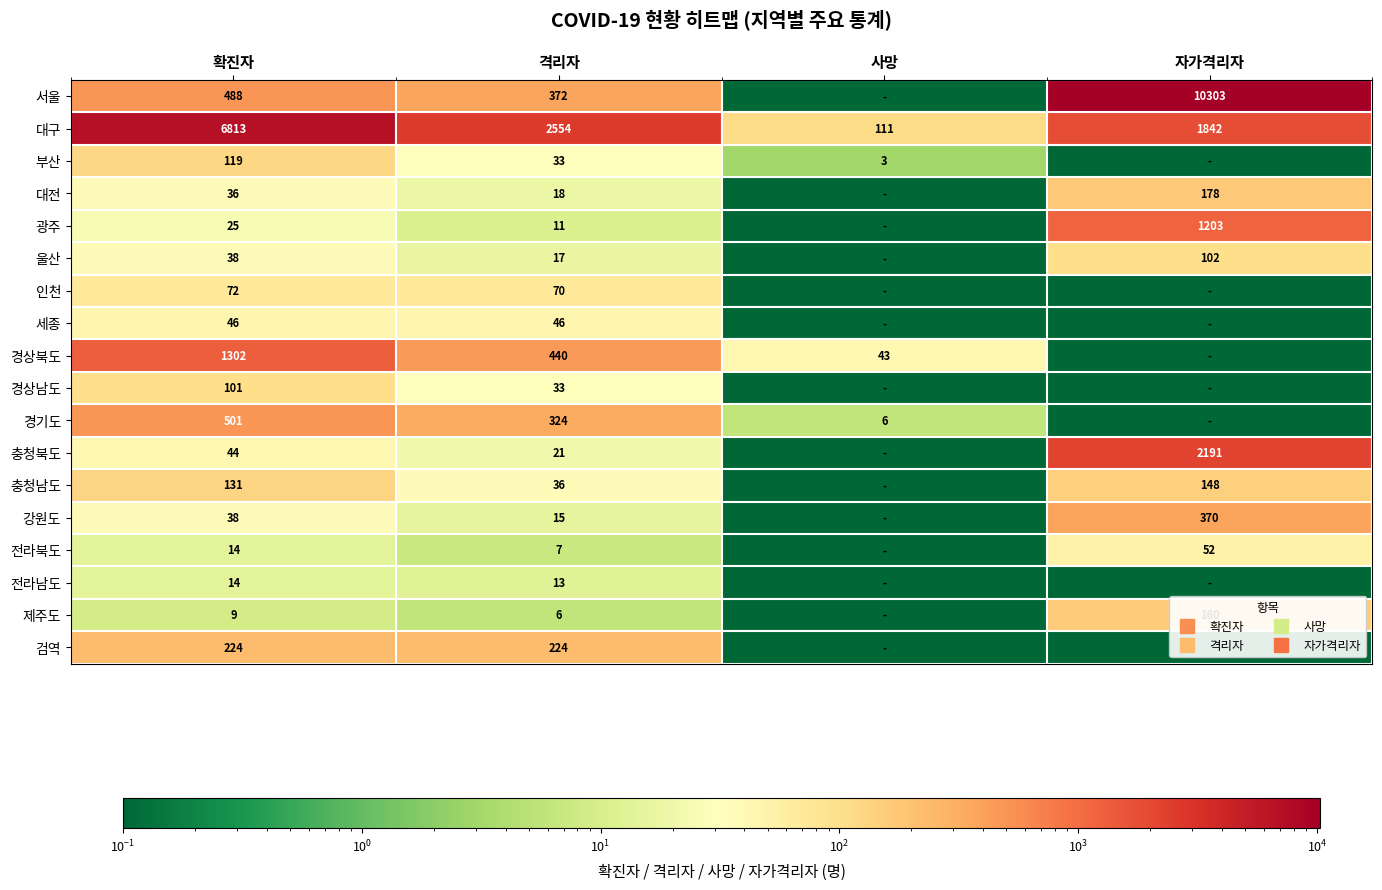

Where does the 부산 series first go above 33?

확진자